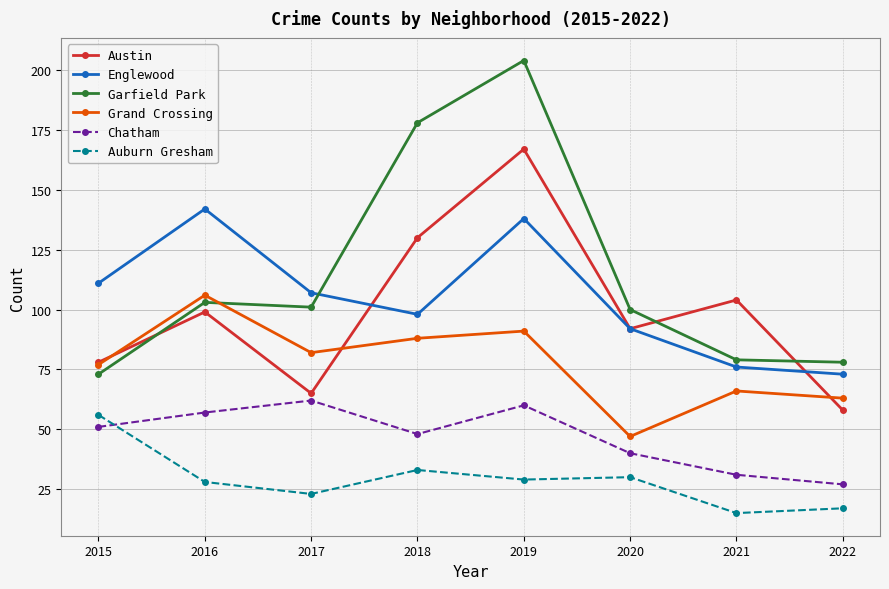

The value of Austin at 2022 is 58. True or false?

True